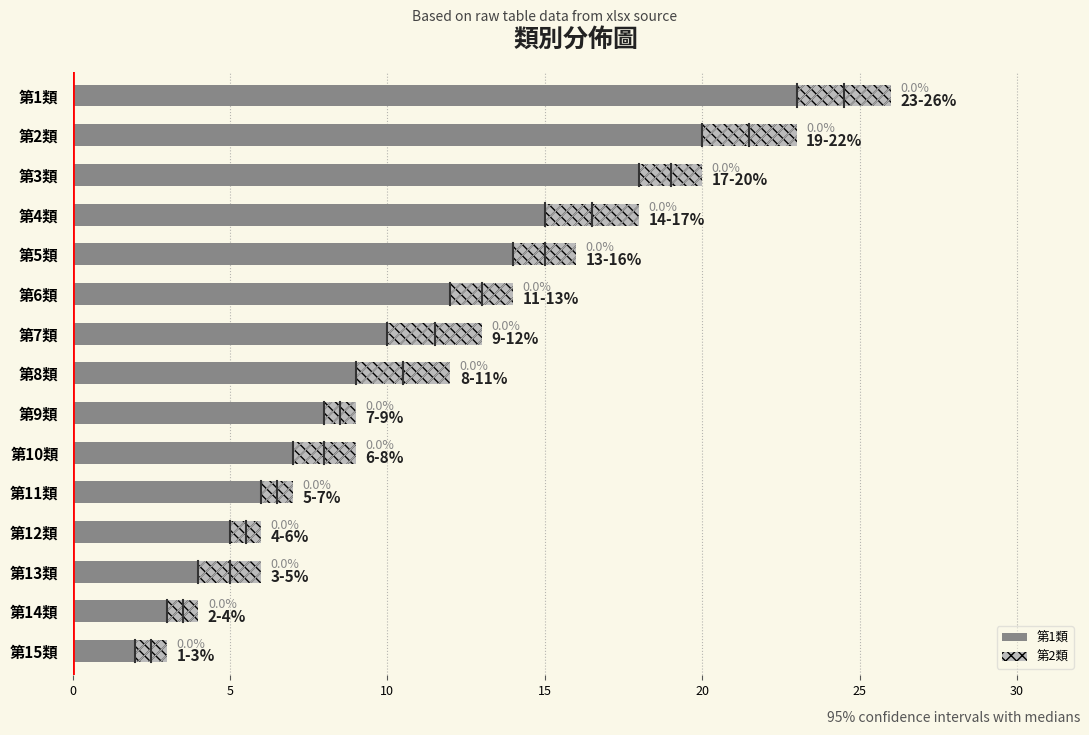

True or false: 第1類 has a value of 3 at 第15類.

False